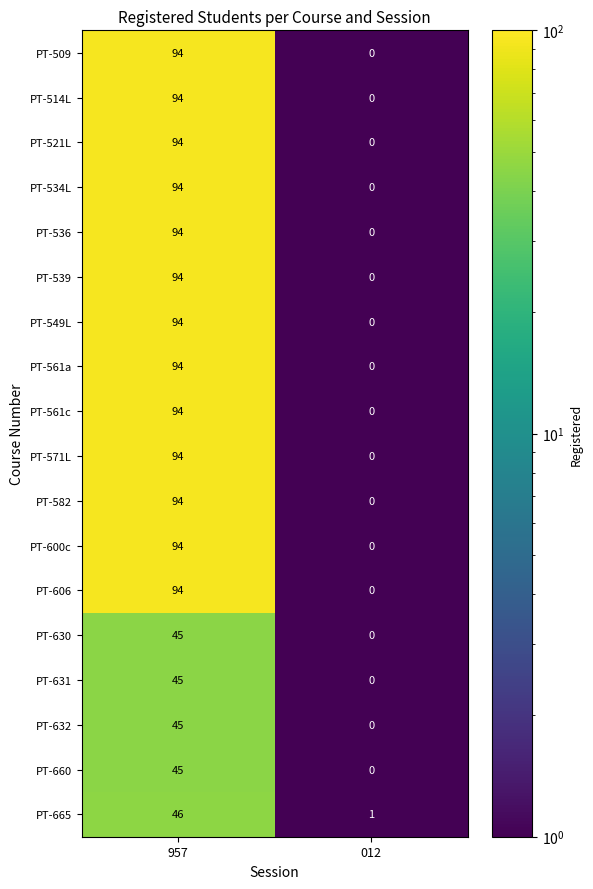

Is the value of PT-561c at 957 greater than the value of PT-514L at 012?

Yes